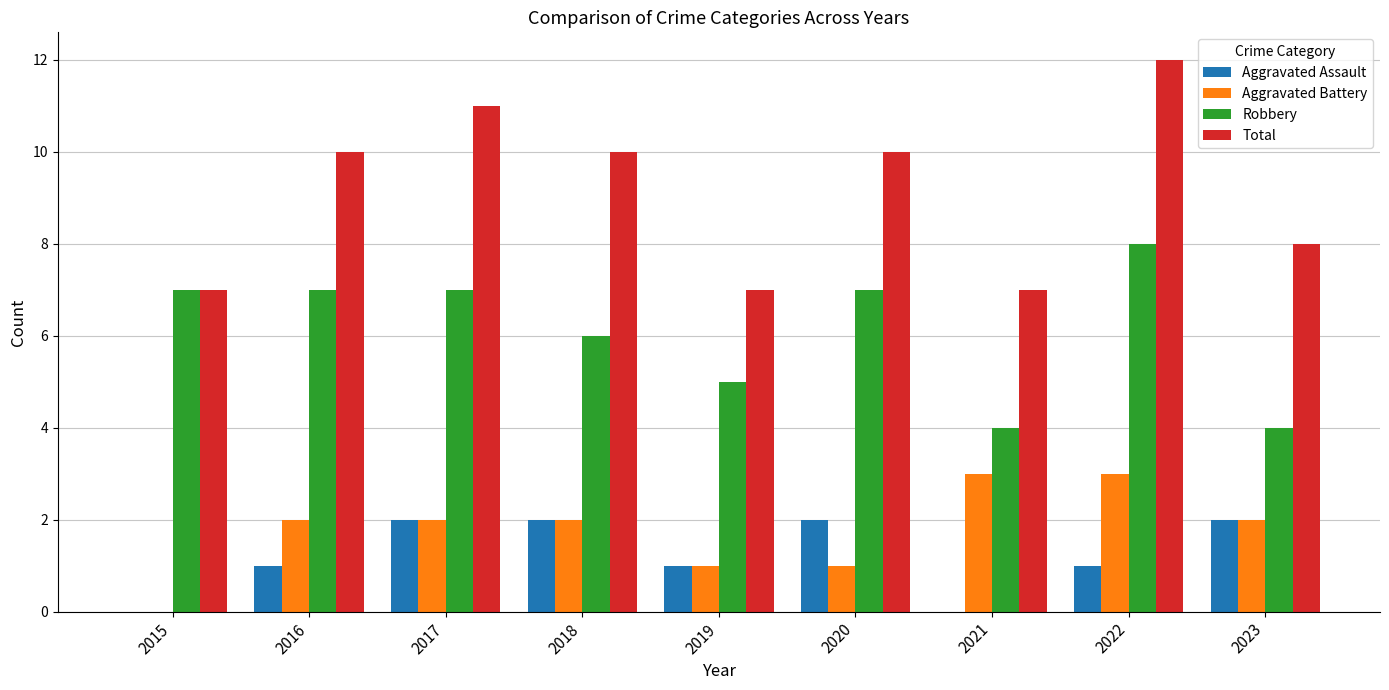

The value of Total at 2015 is 7. True or false?

True